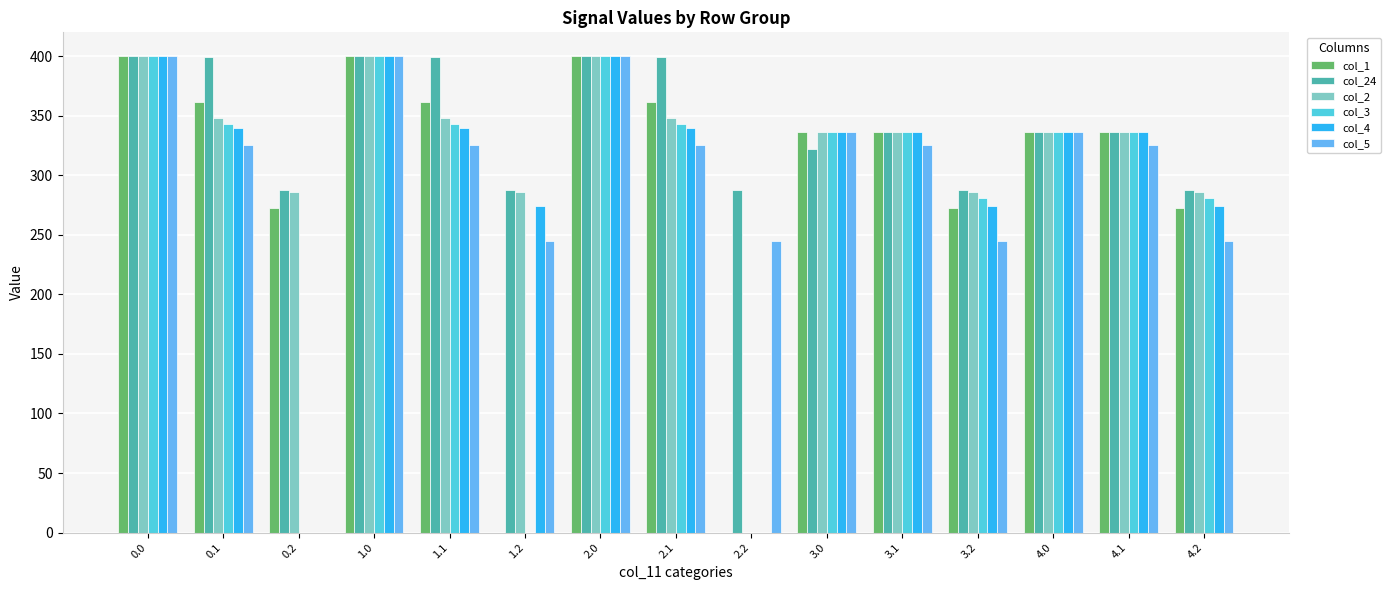

Is it true that col_24 equals 399.4 at 2.1?

True